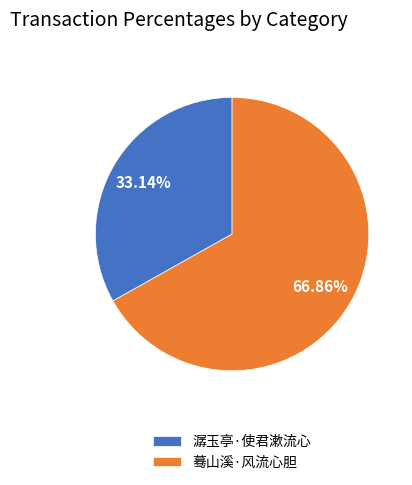

Combined, what portion of the pie is 蓦山溪·风流心胆 and 潺玉亭·使君漱流心?

100.0%